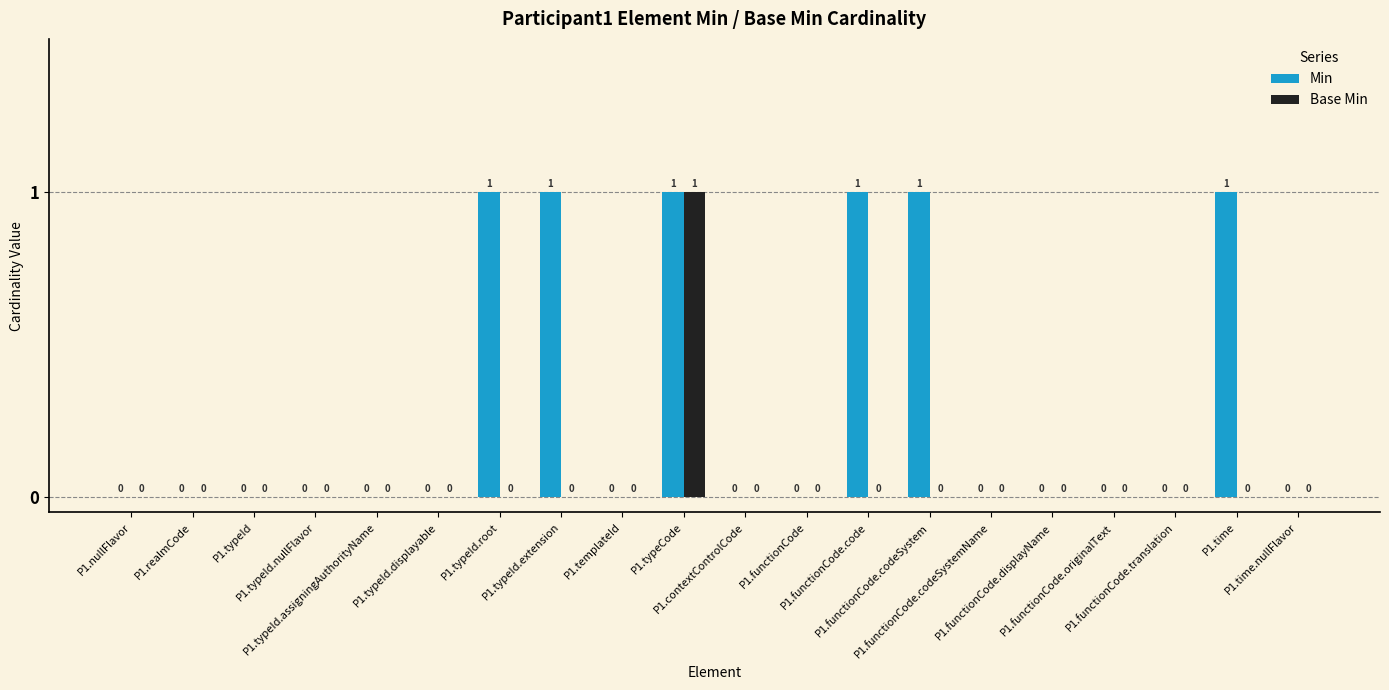

How many series are shown in this chart?

2